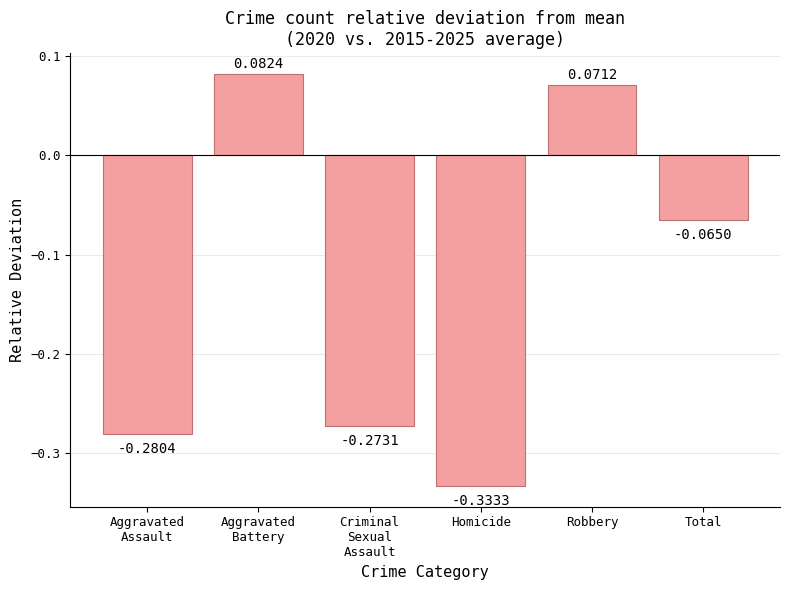

How many values are above zero?

2